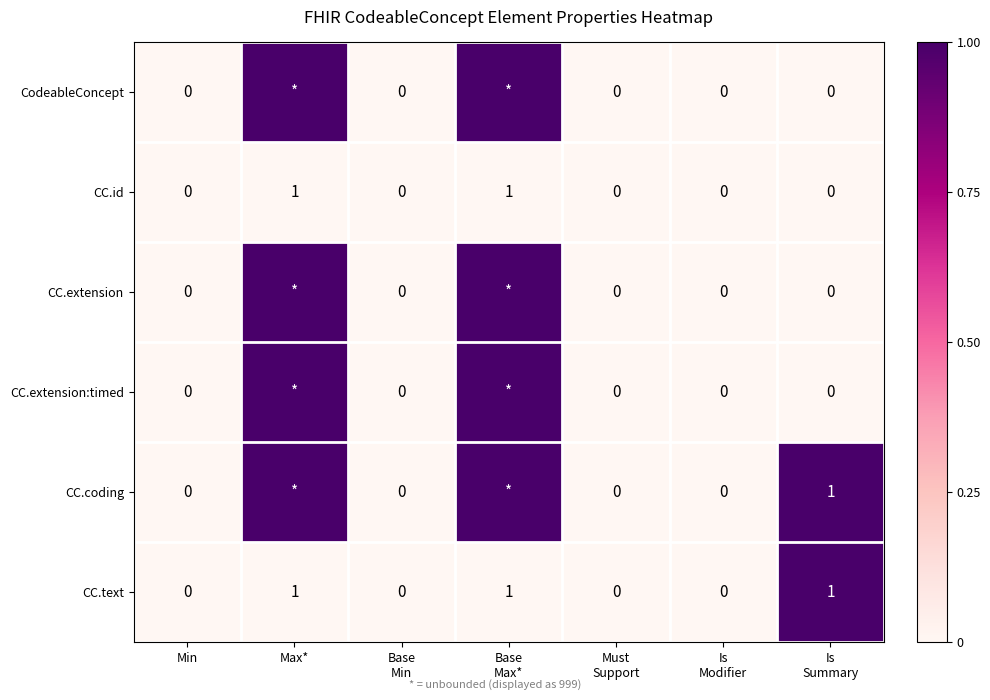

Count the CC.id values in the range 0 to 1.

7